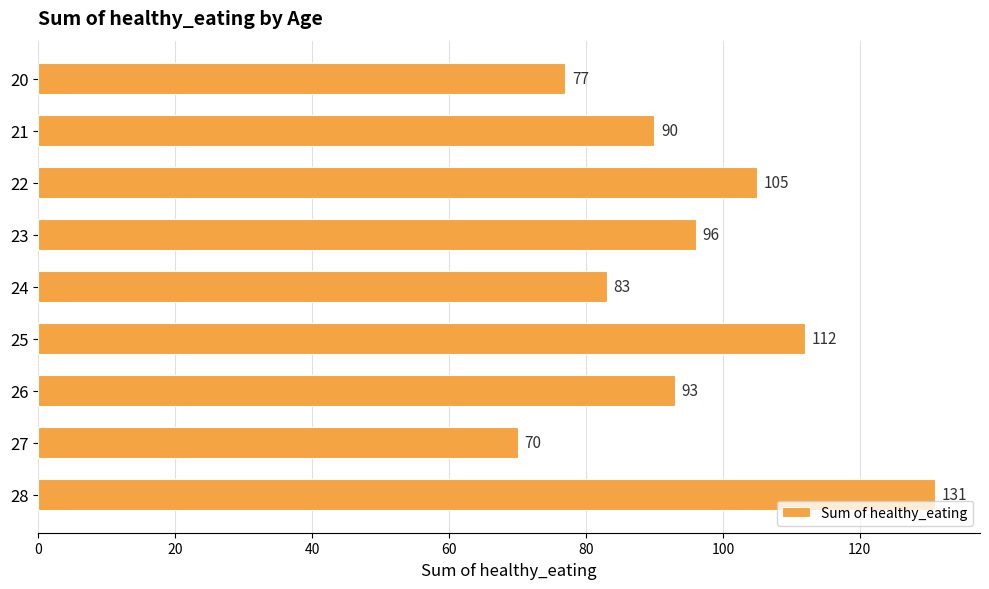

At which category does the chart reach its peak across all series?

28